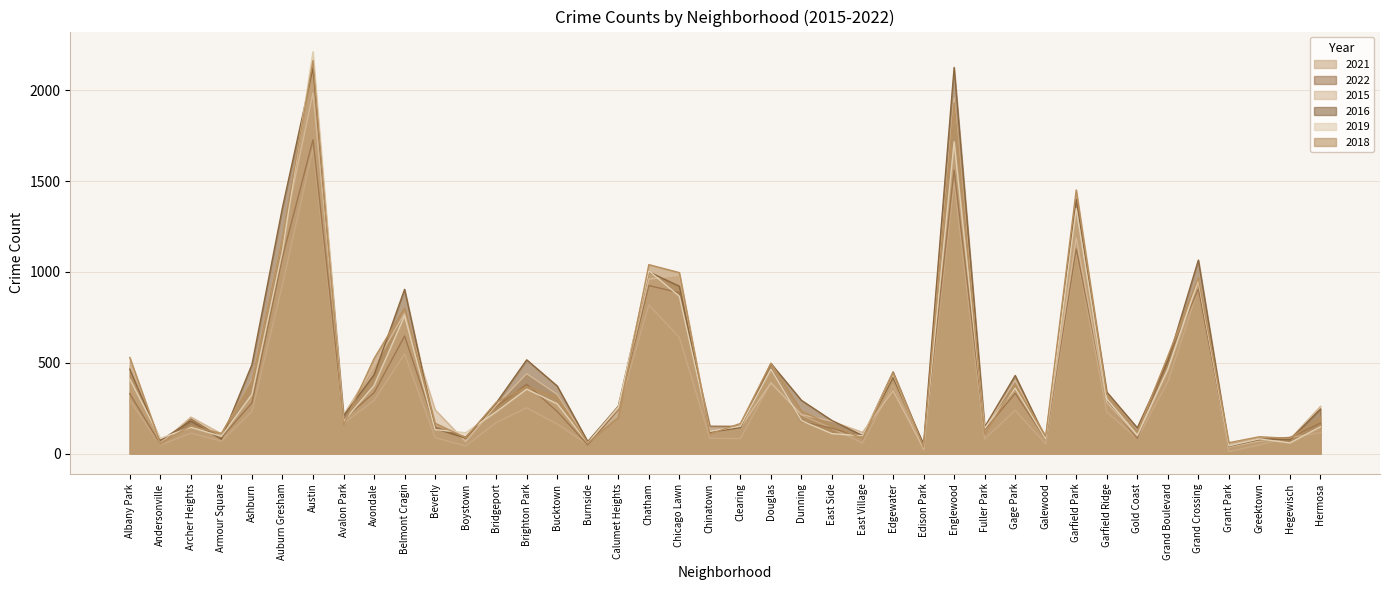

What is the sum of the 2021 values at Brighton Park and Garfield Ridge?

481